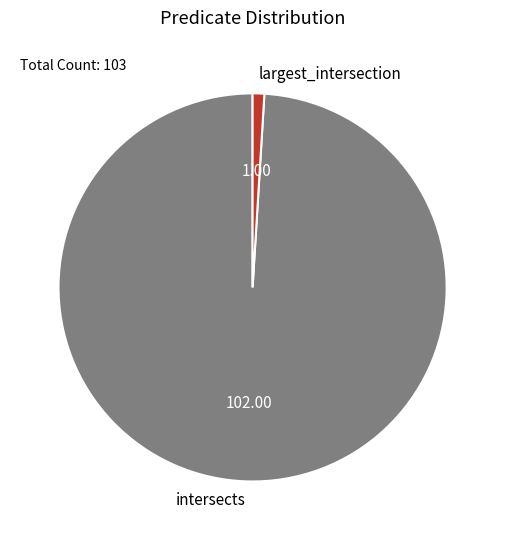

Does largest_intersection represent more than half of the total?

No